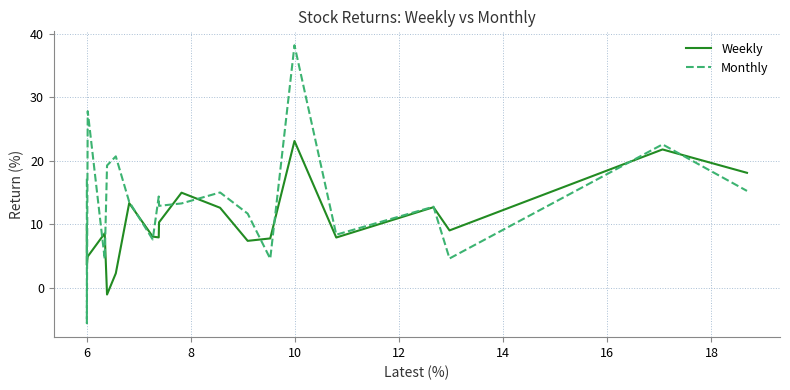

List the series in order of their peak value, lowest first.

Weekly, Monthly